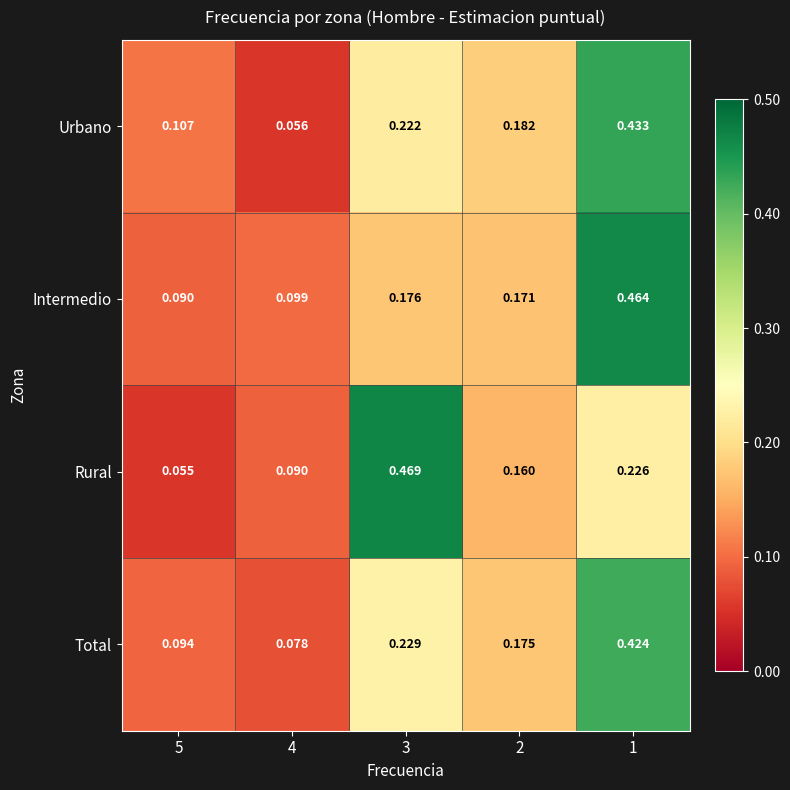

Which series has the largest range (max minus min)?

Rural